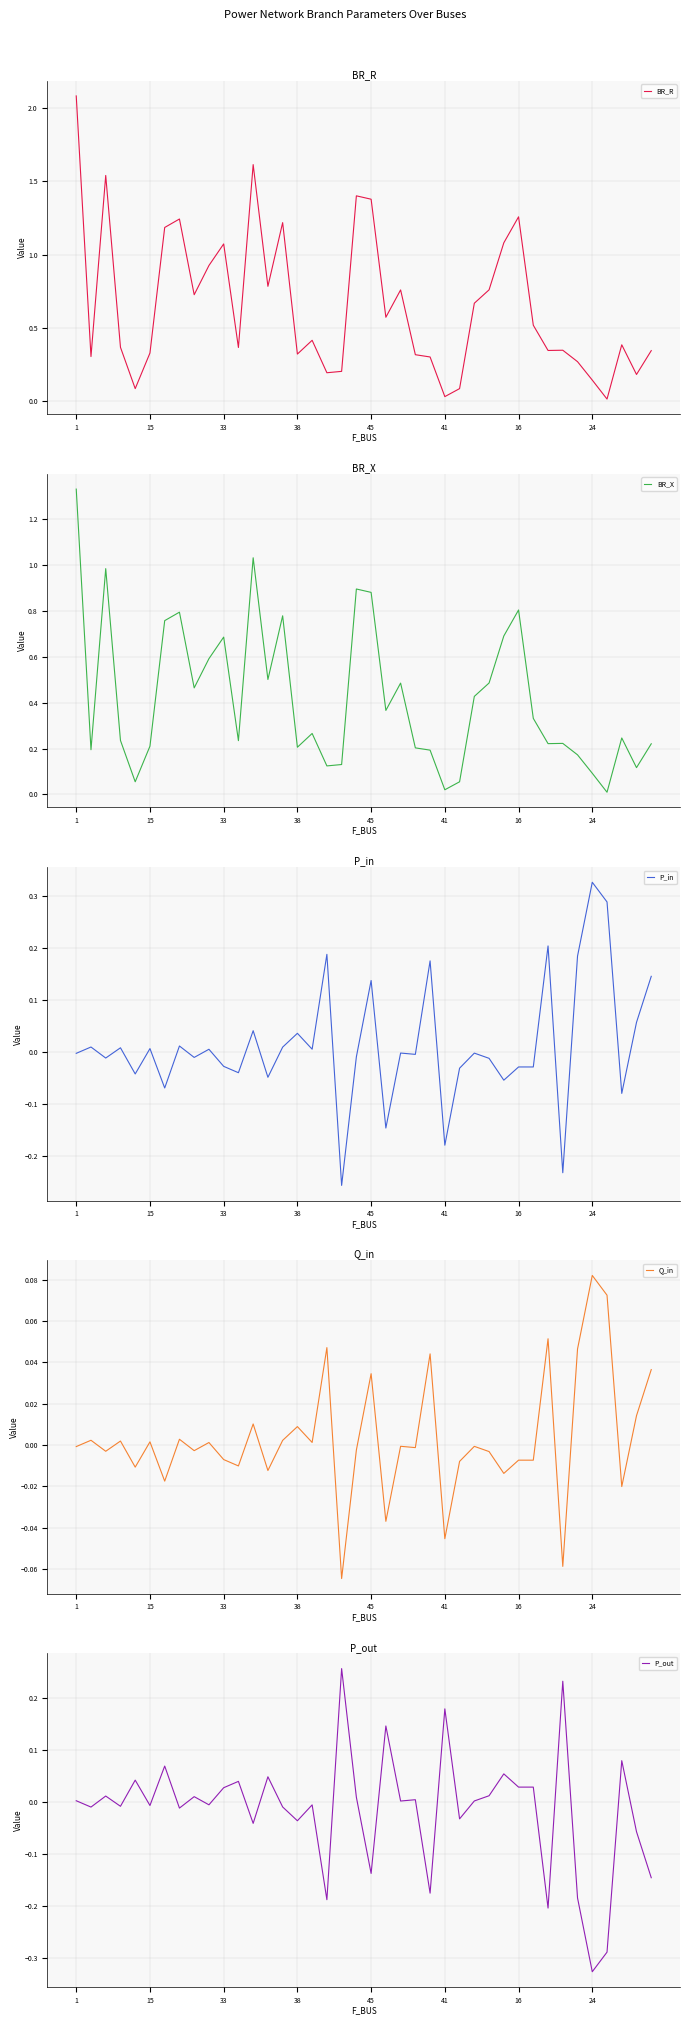

What is the sum of all BR_X values?

16.7